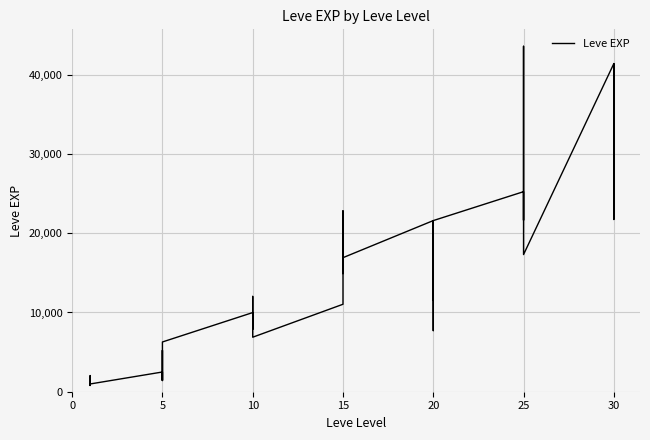

What is the change in value from 10 to 11?

+2680